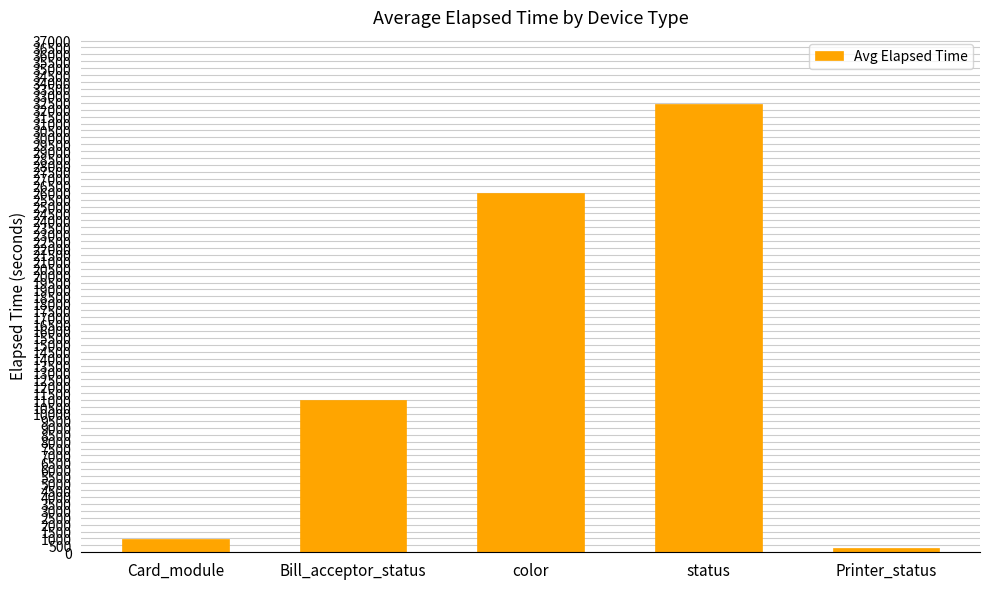

What is the change in value from Card_module to Bill_acceptor_status?

+10081.9